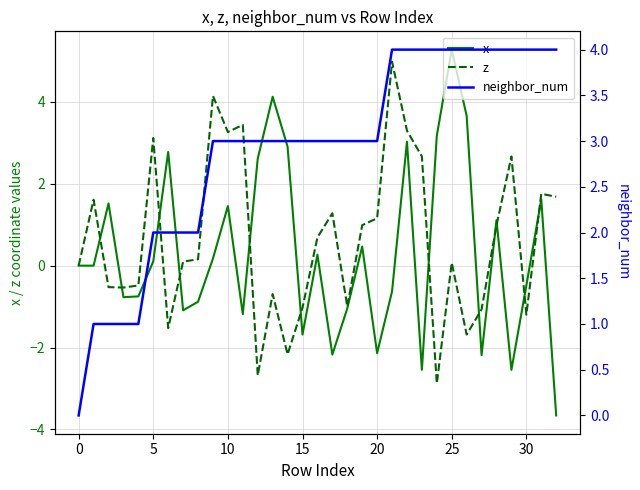

What is the highest value of the x series?

5.3